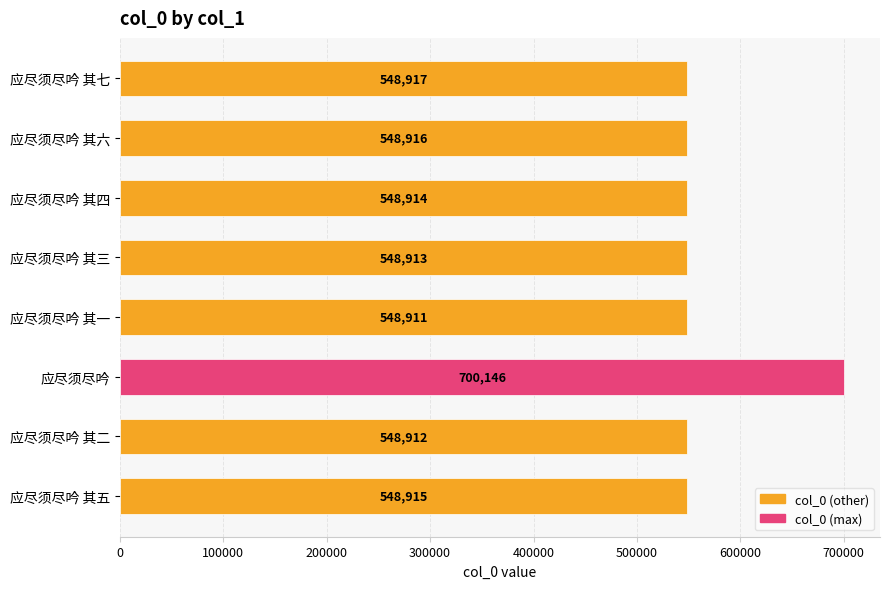

Reading bottom to top, list all the values displayed in this chart.

548915	548912	700146	548911	548913	548914	548916	548917